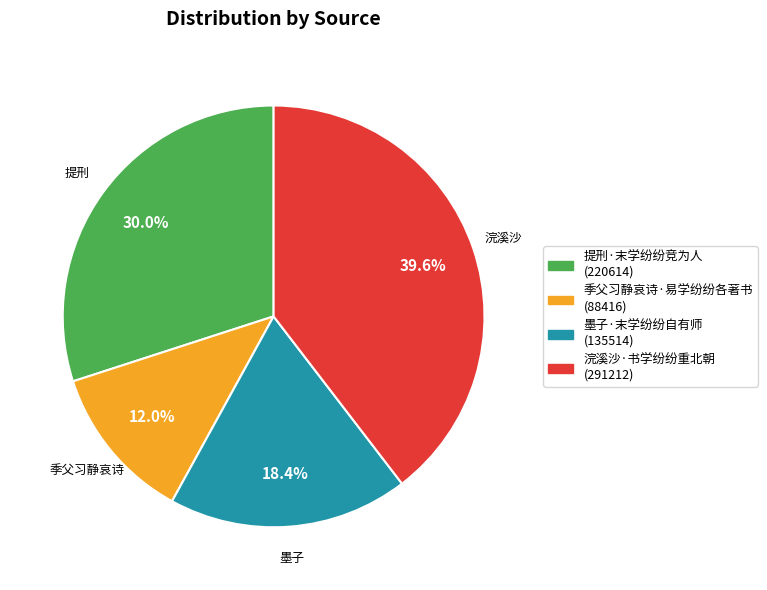

How many segments does this pie chart have?

4